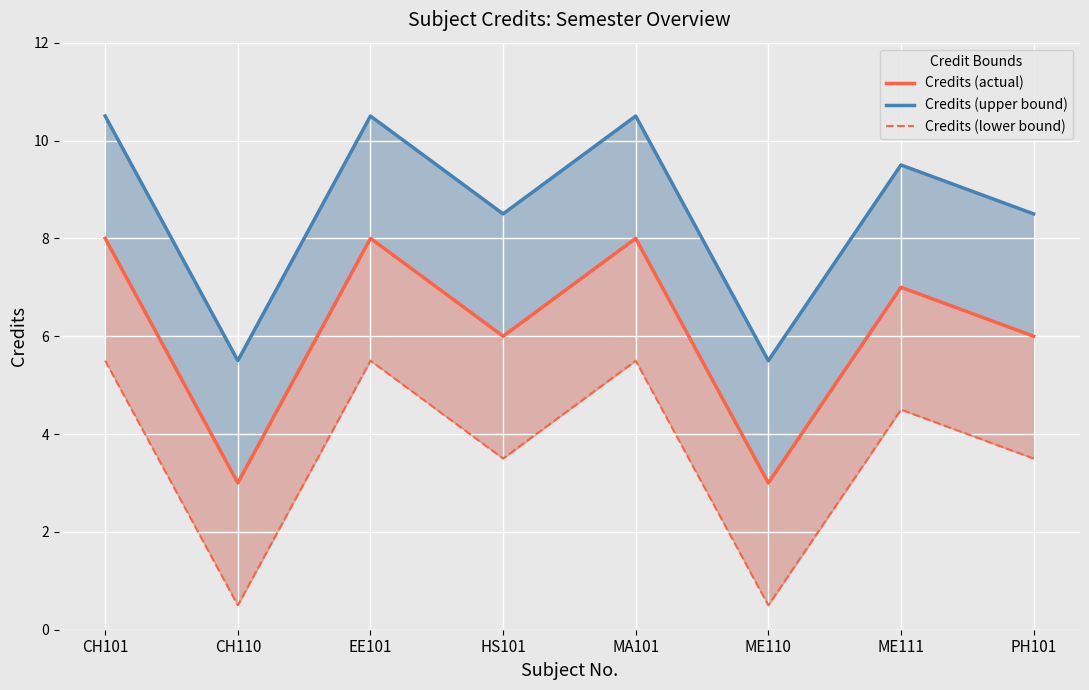

At ME110, list the series in order from largest to smallest.

Credits (upper bound), Credits (actual), Credits (lower bound)